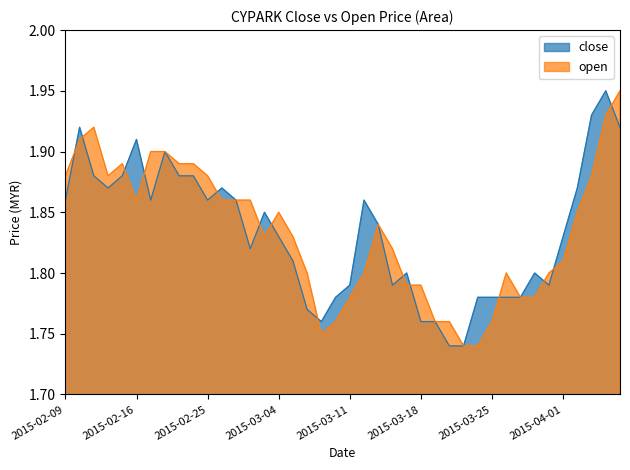

Reading left to right, what are all the values shown in this chart?

close: 2015-02-09=1.9	2015-02-10=1.9	2015-02-11=1.9	2015-02-12=1.9	2015-02-13=1.9	2015-02-16=1.9	2015-02-17=1.9	2015-02-18=1.9	2015-02-23=1.9	2015-02-24=1.9	2015-02-25=1.9	2015-02-26=1.9	2015-02-27=1.9	2015-03-02=1.8	2015-03-03=1.9	2015-03-04=1.8	2015-03-05=1.8	2015-03-06=1.8	2015-03-09=1.8	2015-03-10=1.8	2015-03-11=1.8	2015-03-12=1.9	2015-03-13=1.8	2015-03-16=1.8	2015-03-17=1.8	2015-03-18=1.8	2015-03-19=1.8	2015-03-20=1.7	2015-03-23=1.7	2015-03-24=1.8	2015-03-25=1.8	2015-03-26=1.8	2015-03-27=1.8	2015-03-30=1.8	2015-03-31=1.8	2015-04-01=1.8	2015-04-02=1.9	2015-04-03=1.9	2015-04-06=1.9	2015-04-07=1.9
open: 2015-02-09=1.9	2015-02-10=1.9	2015-02-11=1.9	2015-02-12=1.9	2015-02-13=1.9	2015-02-16=1.9	2015-02-17=1.9	2015-02-18=1.9	2015-02-23=1.9	2015-02-24=1.9	2015-02-25=1.9	2015-02-26=1.9	2015-02-27=1.9	2015-03-02=1.9	2015-03-03=1.8	2015-03-04=1.9	2015-03-05=1.8	2015-03-06=1.8	2015-03-09=1.8	2015-03-10=1.8	2015-03-11=1.8	2015-03-12=1.8	2015-03-13=1.8	2015-03-16=1.8	2015-03-17=1.8	2015-03-18=1.8	2015-03-19=1.8	2015-03-20=1.8	2015-03-23=1.7	2015-03-24=1.7	2015-03-25=1.8	2015-03-26=1.8	2015-03-27=1.8	2015-03-30=1.8	2015-03-31=1.8	2015-04-01=1.8	2015-04-02=1.9	2015-04-03=1.9	2015-04-06=1.9	2015-04-07=1.9